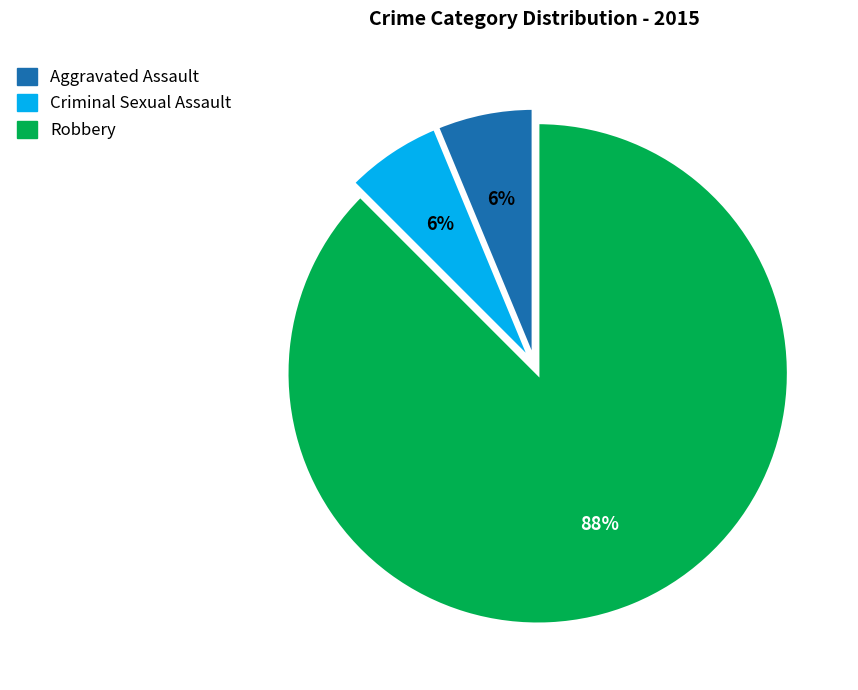

Combined, do Robbery and Aggravated Assault account for over 50%?

Yes